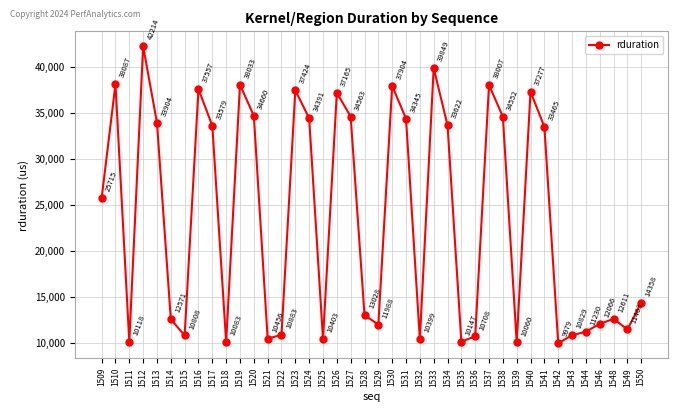

What is the minimum value shown in the chart?

9979